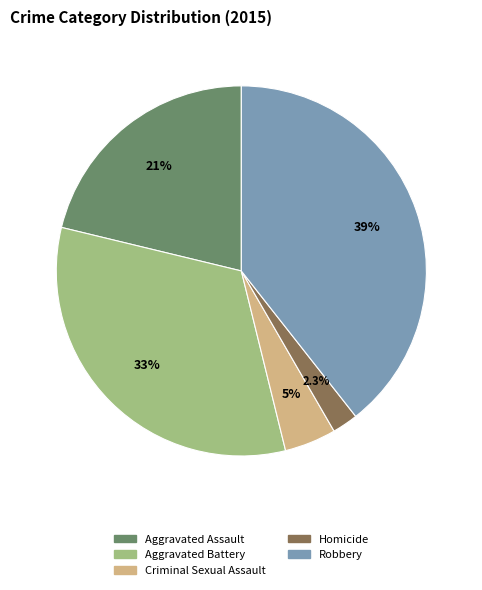

To the nearest percent, what is the difference between the largest and smallest slice percentages?

37%